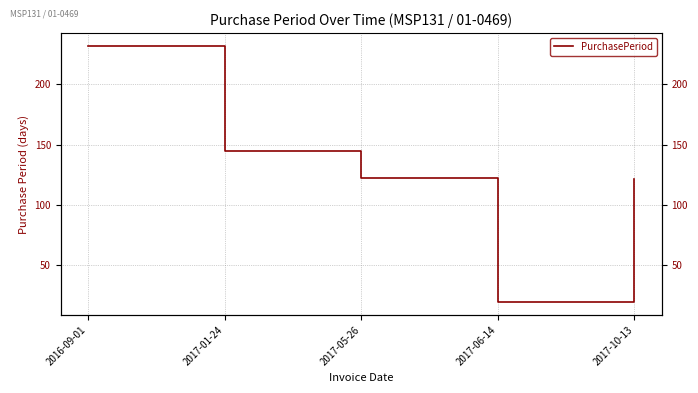

Where is the data nearest to the value 125?

2017-05-26